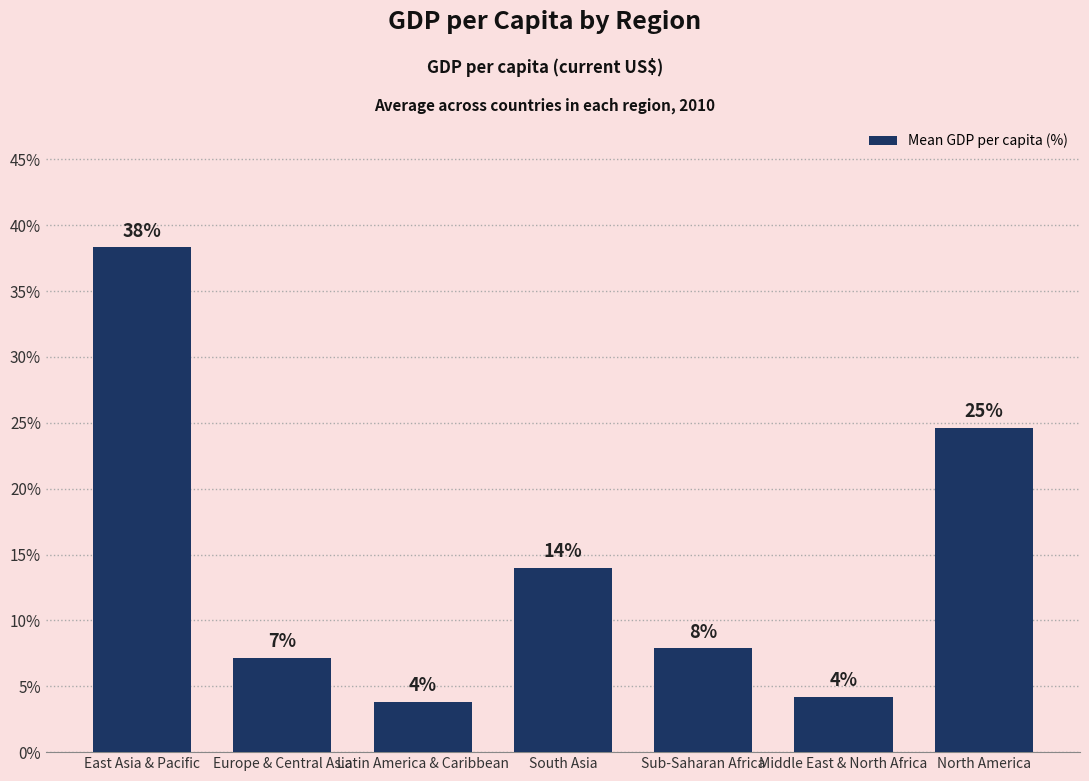

Which has a higher value, Sub-Saharan Africa or South Asia?

South Asia